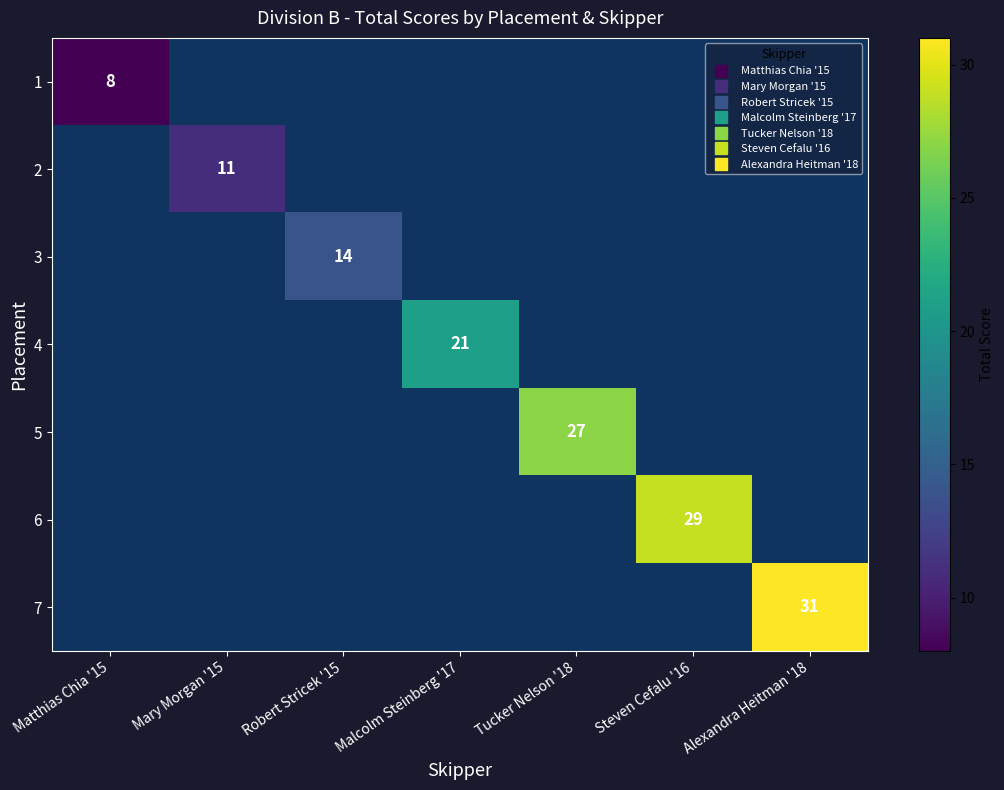

How many data points does each series have?

7